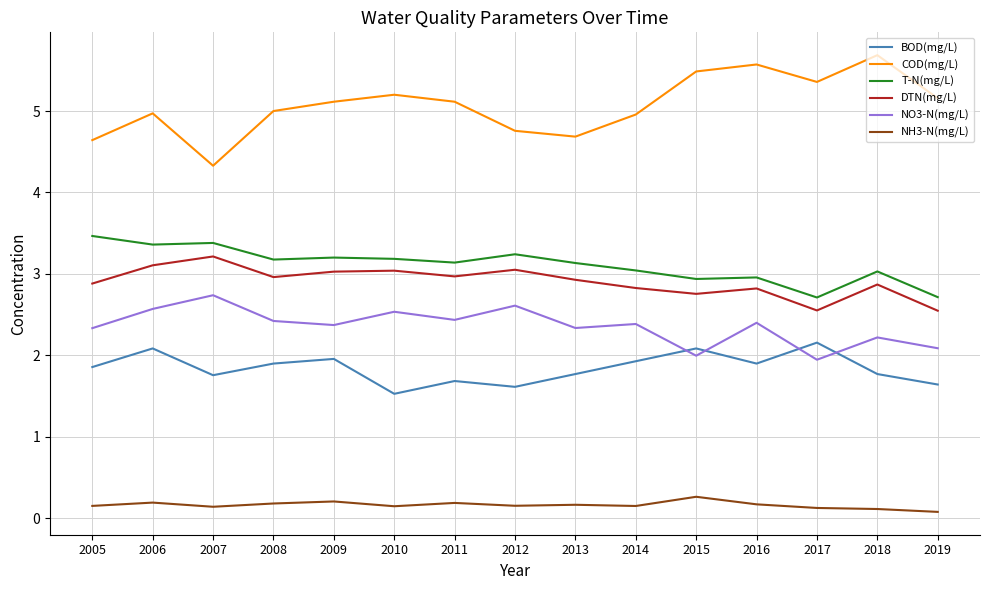

What value does the T-N(mg/L) series have at 2010?

3.2